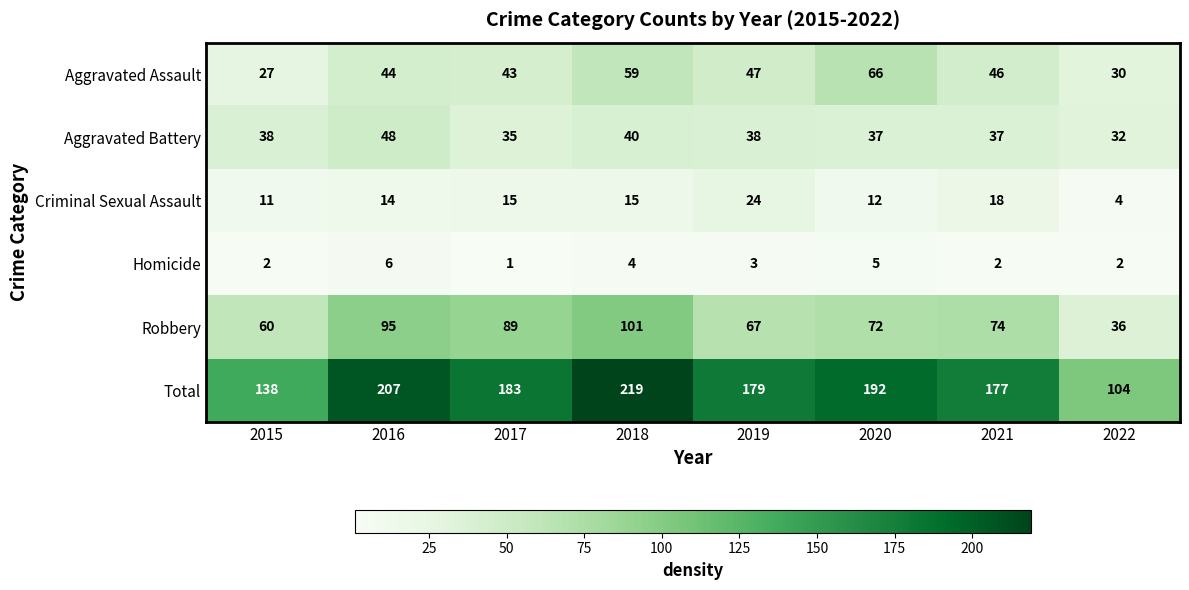

Which series has the widest spread of values?

Total